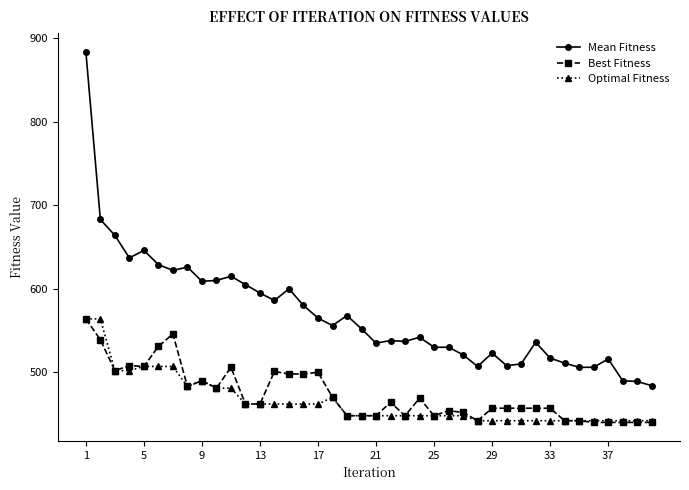

Which series has the largest total across all categories?

Mean Fitness